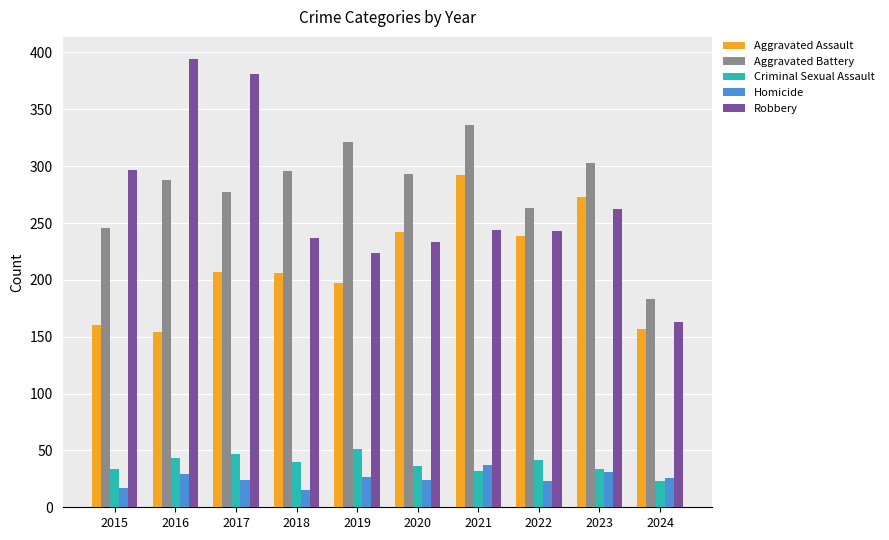

The value of Aggravated Battery at 2024 is 183. True or false?

True